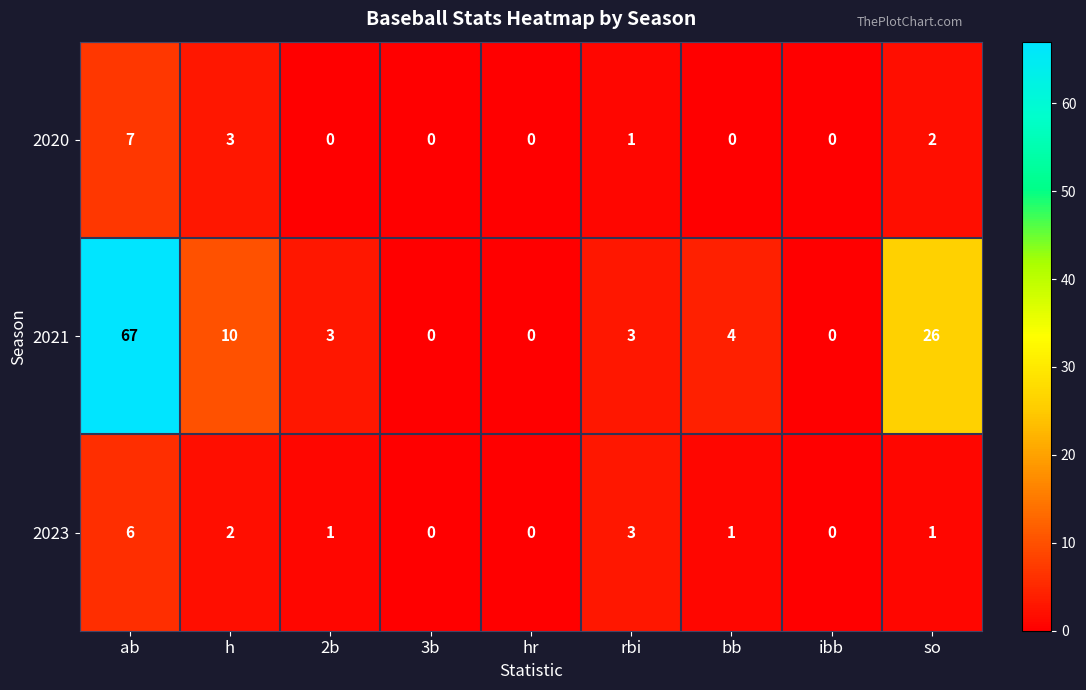

What is the total value across all series at bb?

5